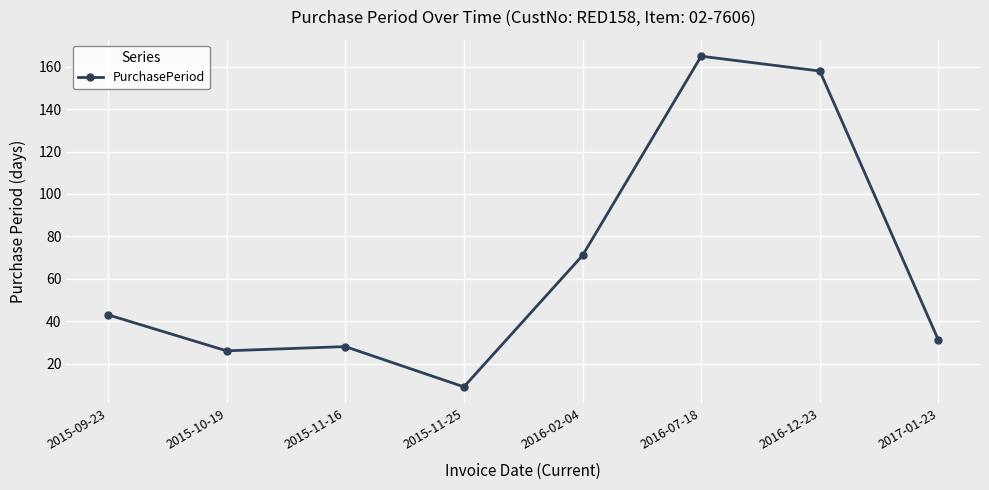

What is the smallest value displayed?

9